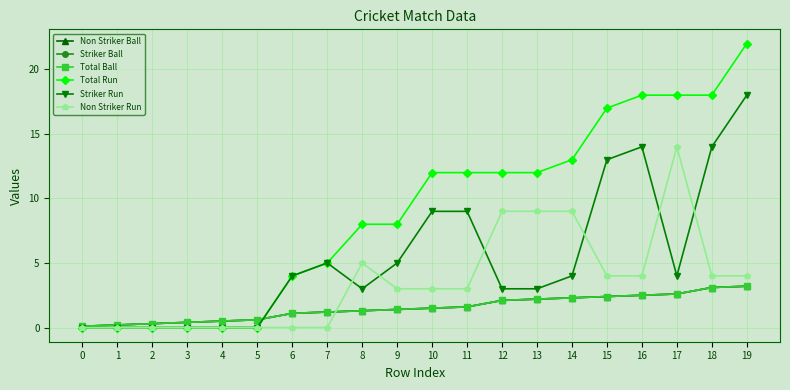

What is the difference between the highest and lowest values at 6?

4.0